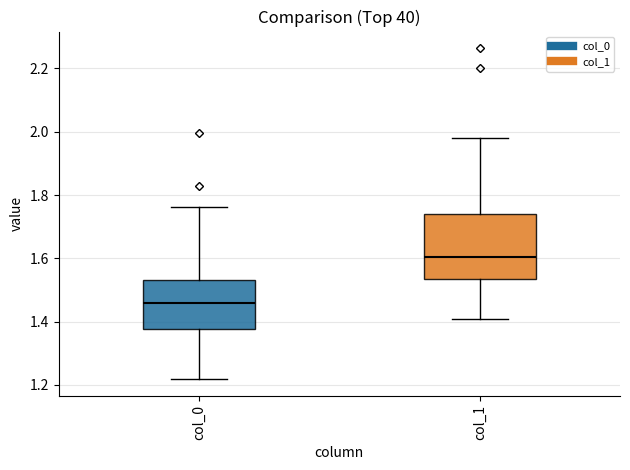

Reading left to right, transcribe this box plot: for each box, give where its median line is, the range the box spans, and where its two whiskers end, as read against the y-axis. The values are not printed on the chart, so give them approximately, as read against the axis.

col_0: median 1.46, box 1.38 to 1.54, whiskers 1.22 to 1.76
col_1: median 1.60, box 1.54 to 1.74, whiskers 1.40 to 1.98